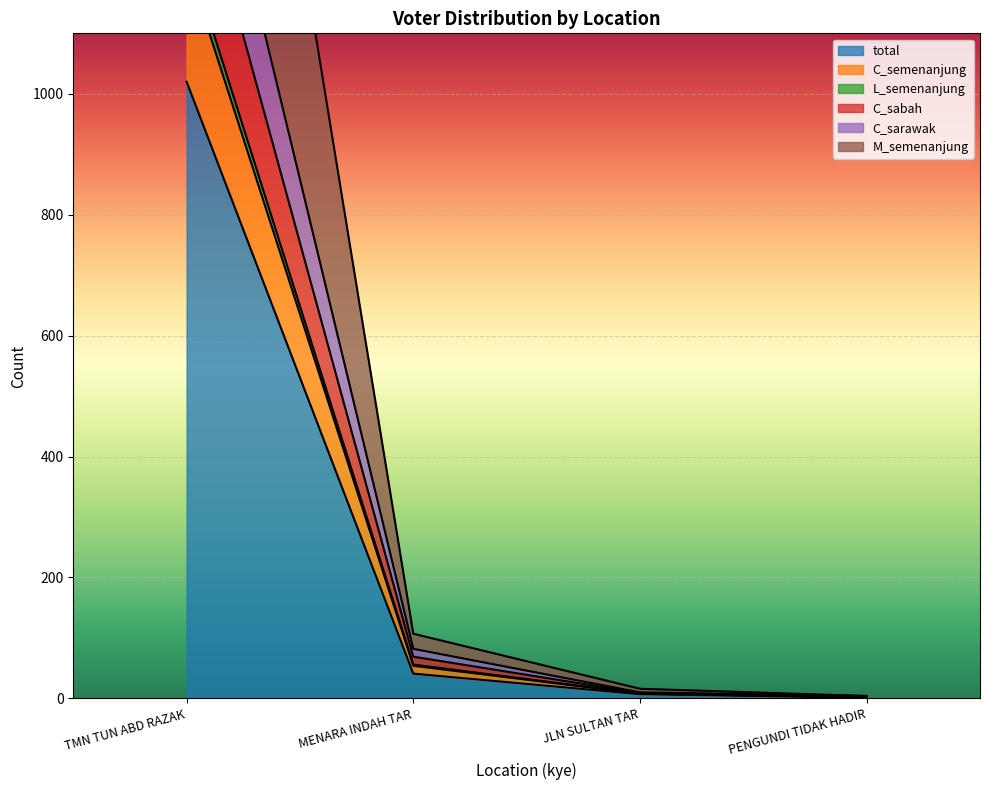

At how many categories does at least one series exceed 1052?

1